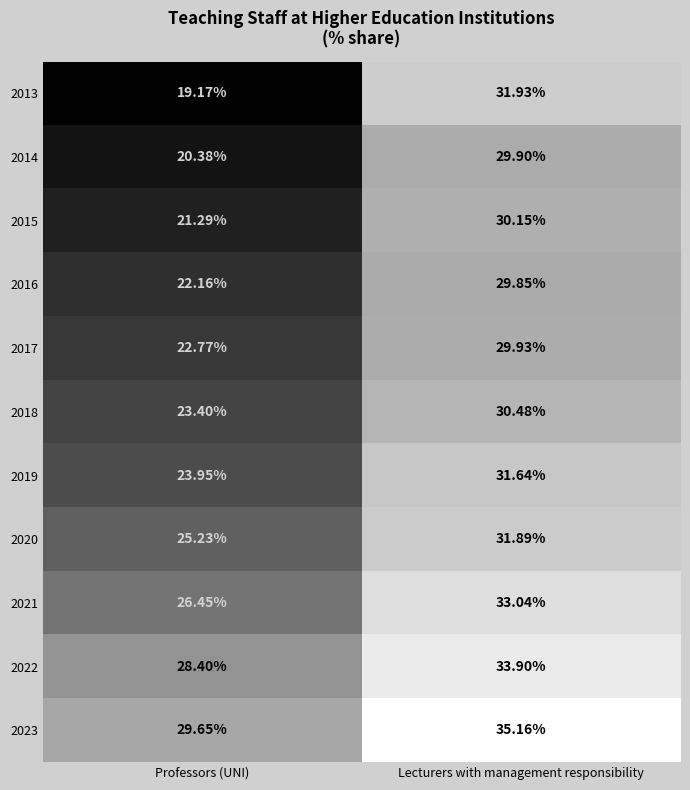

Which category has the lowest value in the 2016 series?

Professors (UNI)